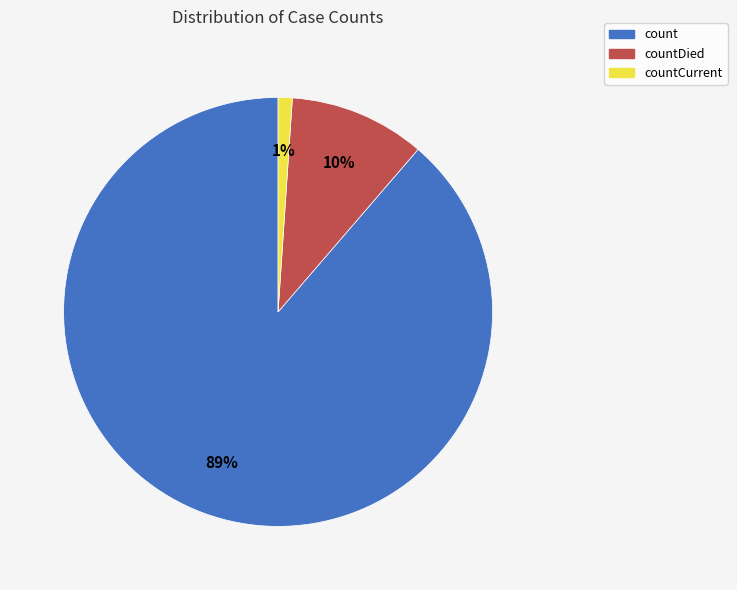

To the nearest percent, what is the difference between the largest and smallest slice percentages?

88%